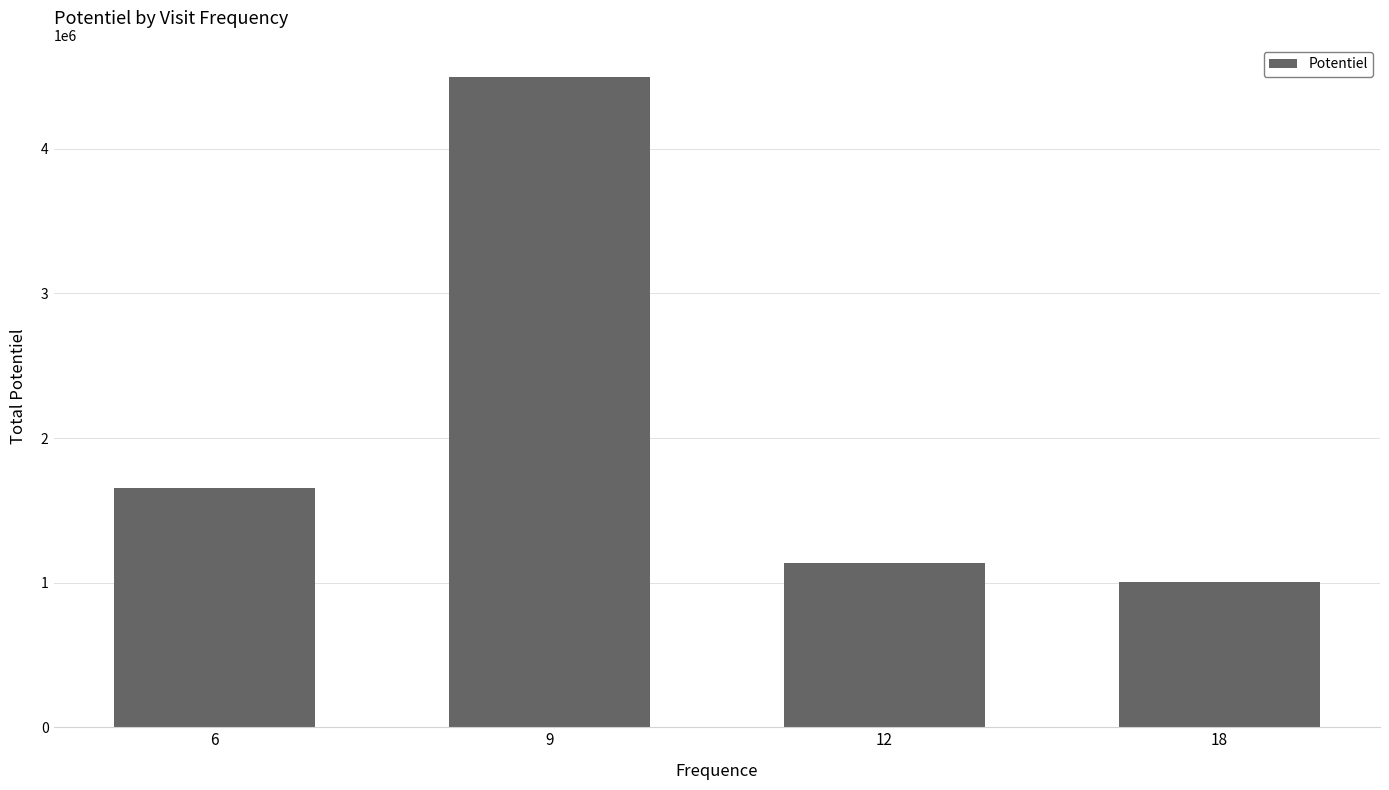

How many values are below 1655760?

2